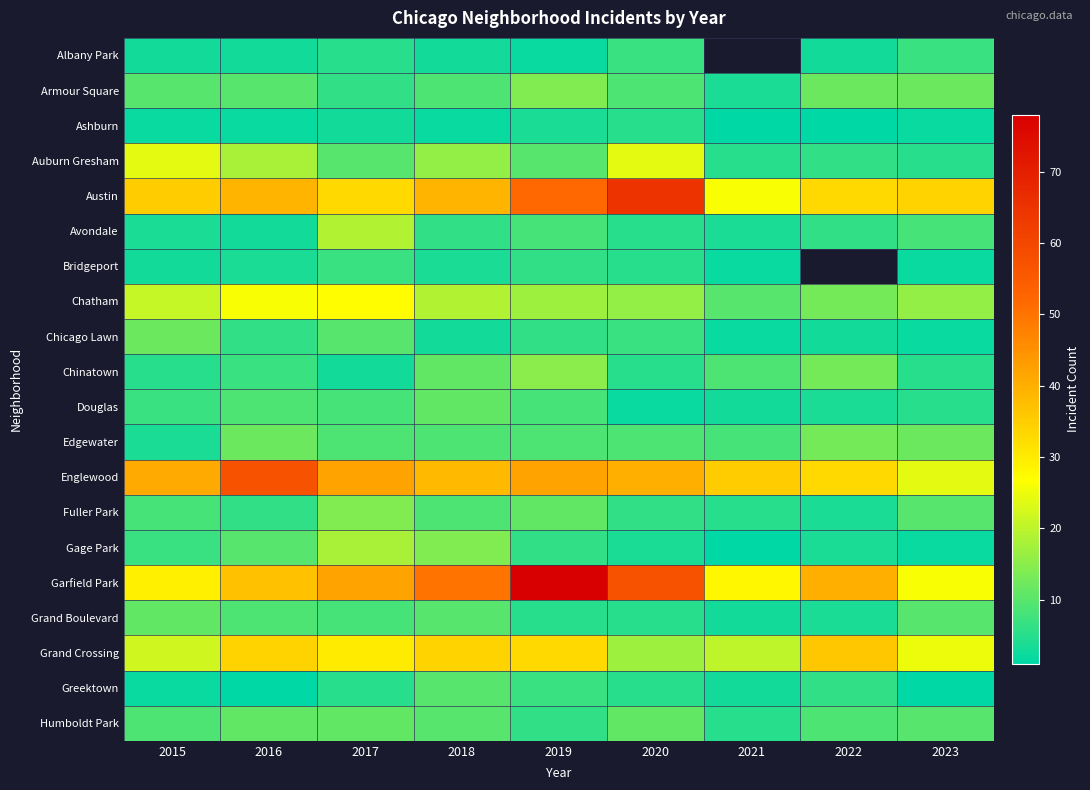

What is the difference between the Chinatown values at 2019 and 2020?

10.0